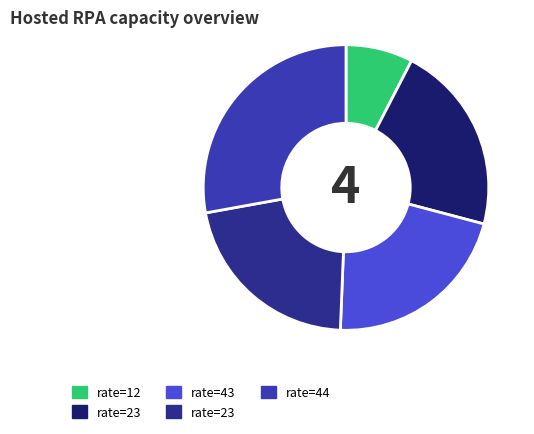

Is there any slice that represents more than half of the pie?

No